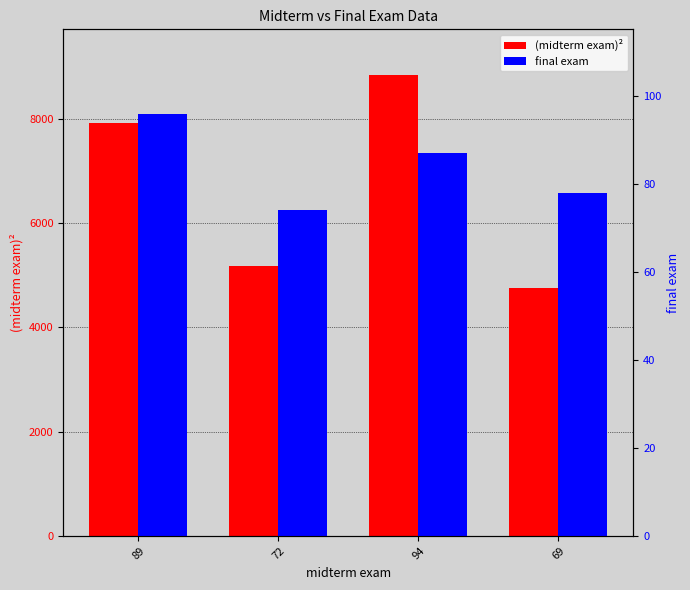

At which label is final exam closest to 85?

94